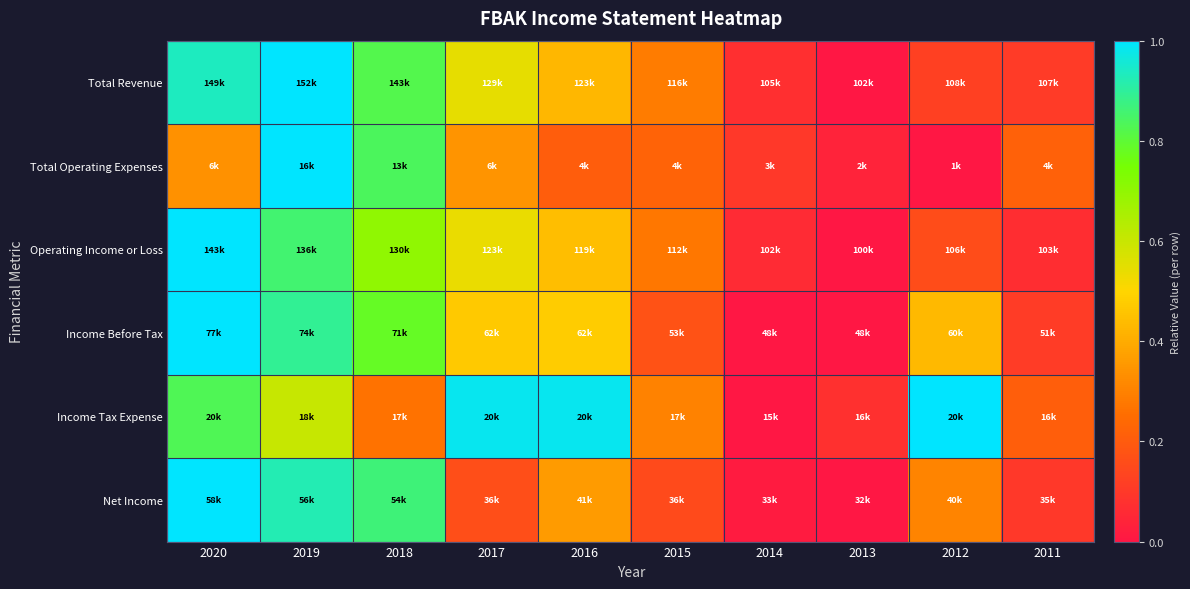

What is the difference between the highest and lowest values at 2012?

1.0